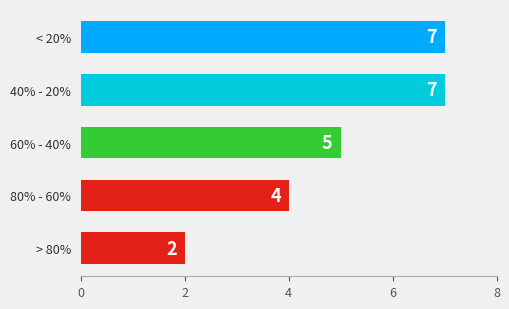

The value at < 20% is 3. True or false?

False